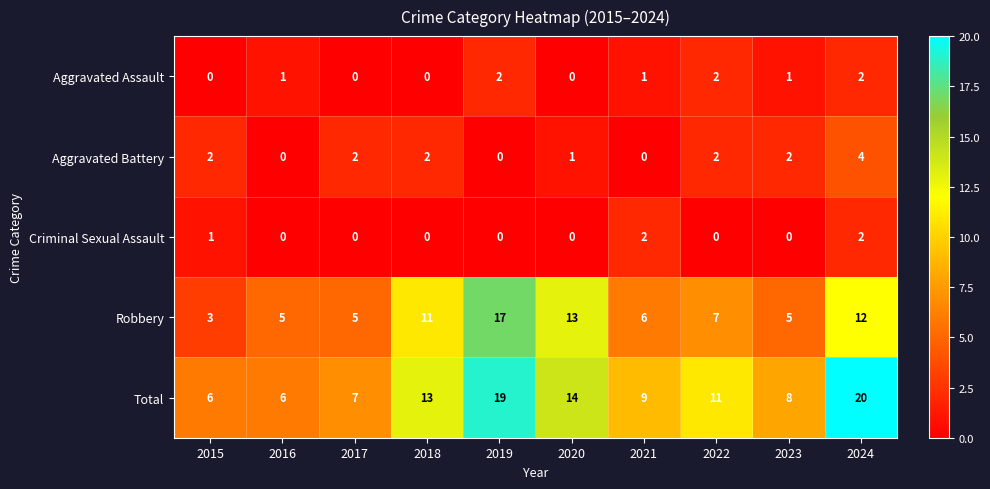

The value of Aggravated Assault at 2015 is -1. True or false?

False